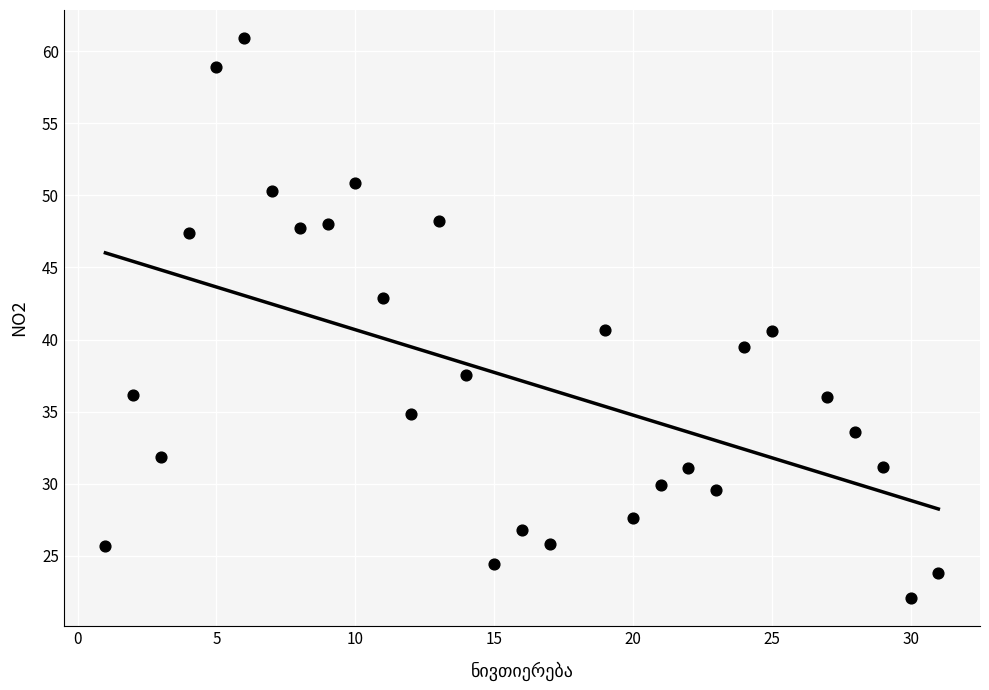

What is the range of Y values (max minus min)?

38.8